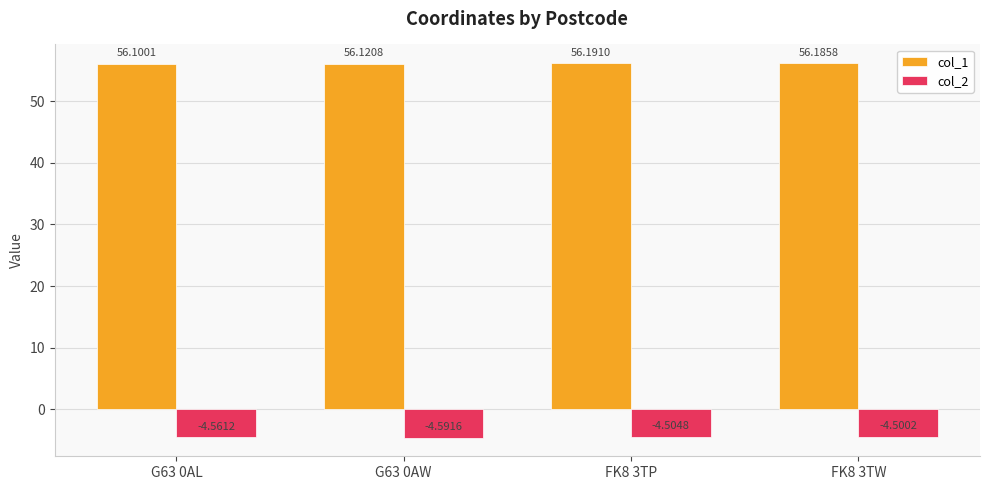

What are all the series names shown in the legend?

col_1, col_2